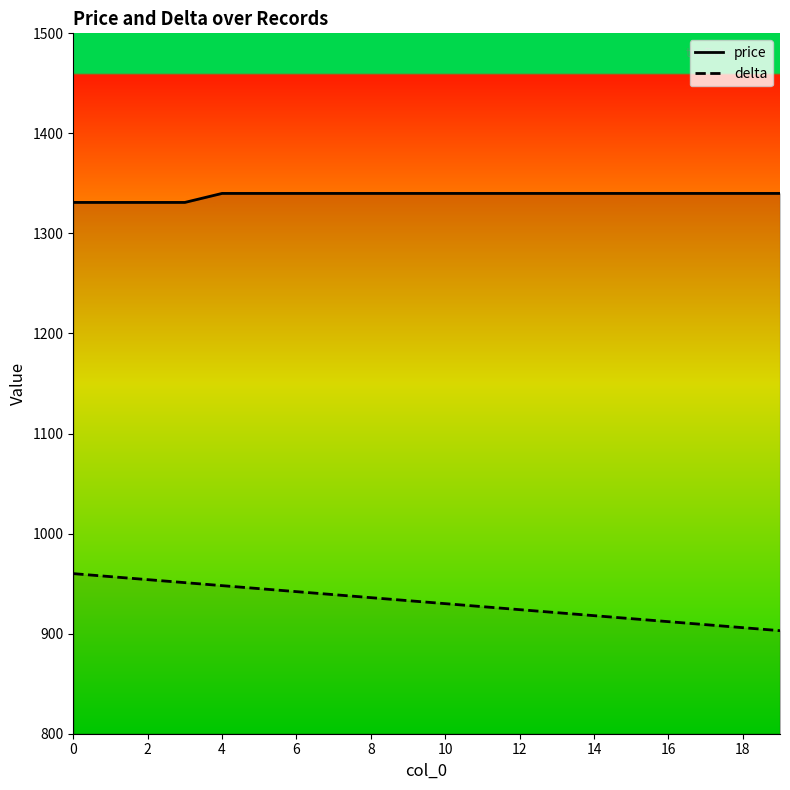

How many lines are shown in the chart?

2